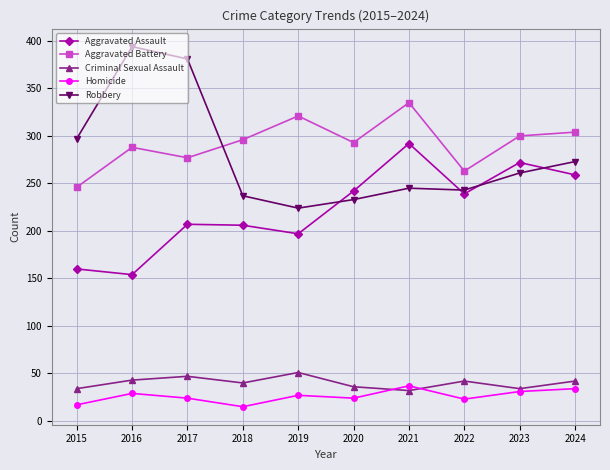

Which series changed the most between 2016 and 2020?

Robbery